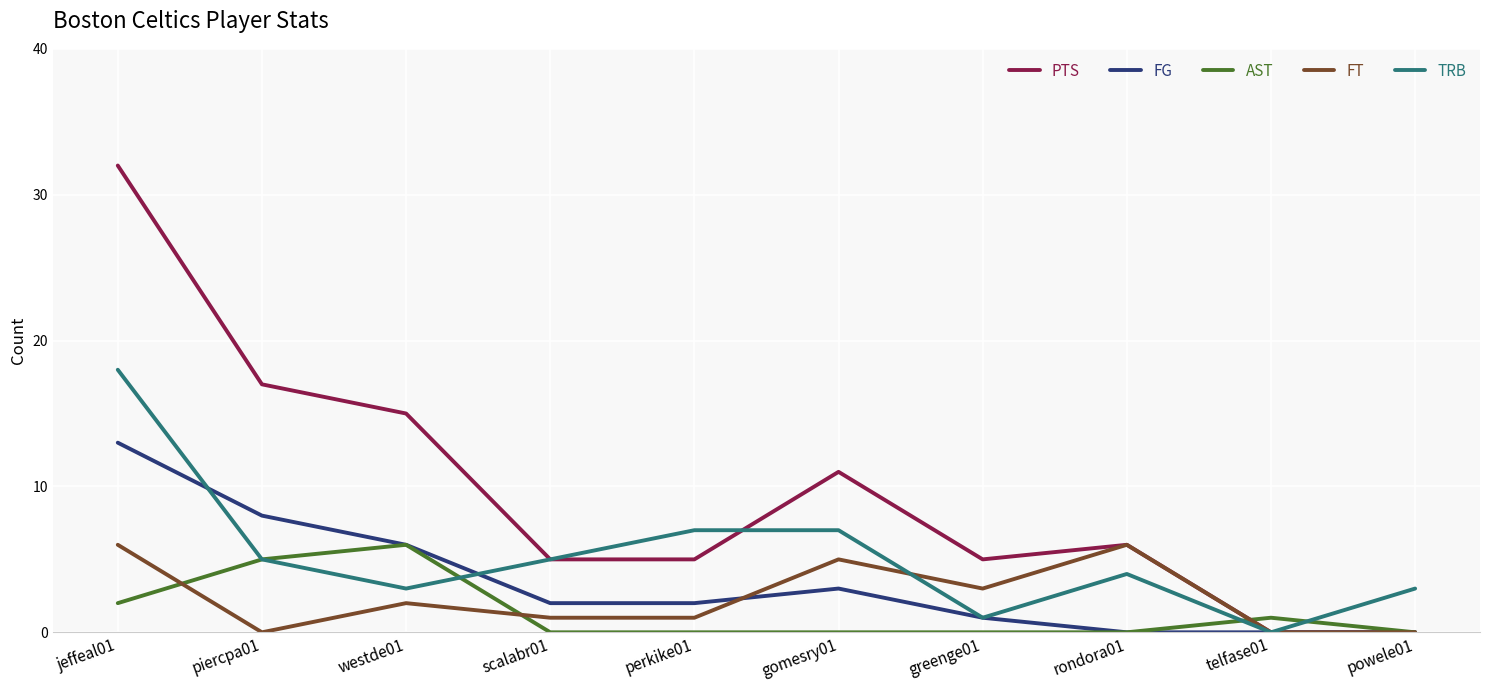

True or false: TRB has a value of 1 at rondora01.

False